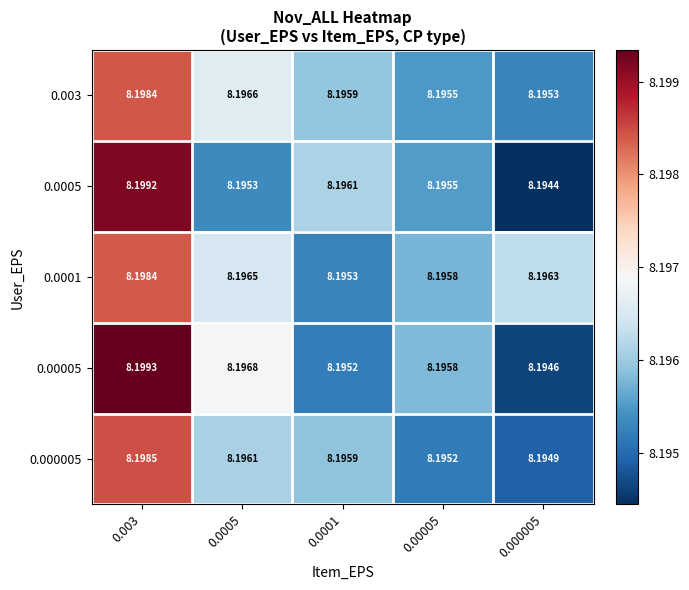

Is the value of 0.0005 at 0.000005 greater than the value of 0.0001 at 0.0005?

No